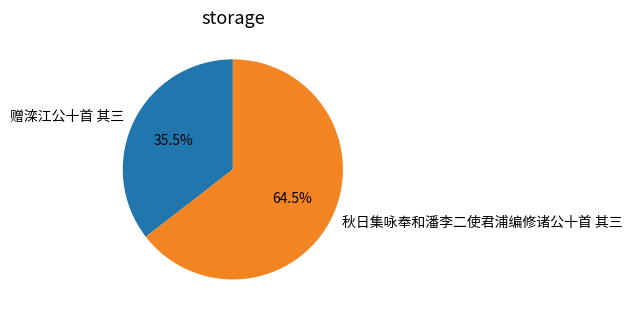

Which slice is the largest?

秋日集咏奉和潘李二使君浦编修诸公十首 其三